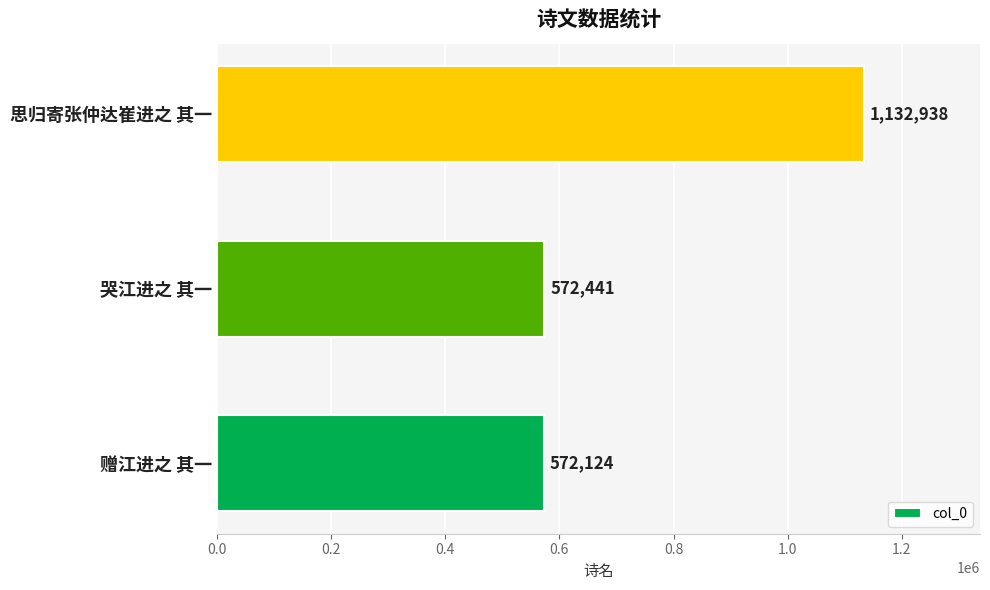

Is it true that the value at 哭江进之 其一 is 781976?

False